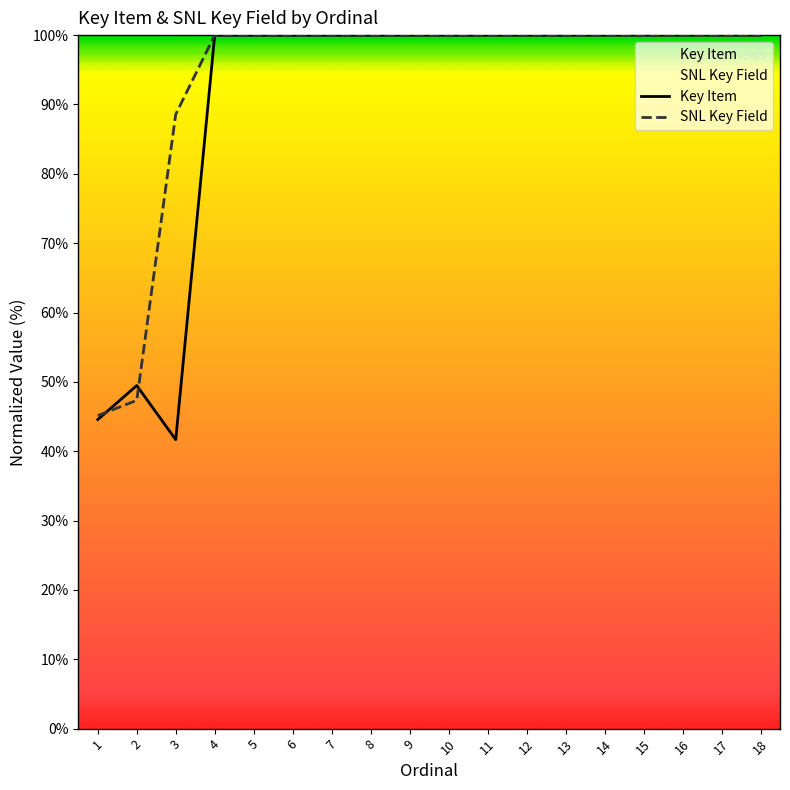

True or false: Key Item has a value of 38.9 at 4.

False